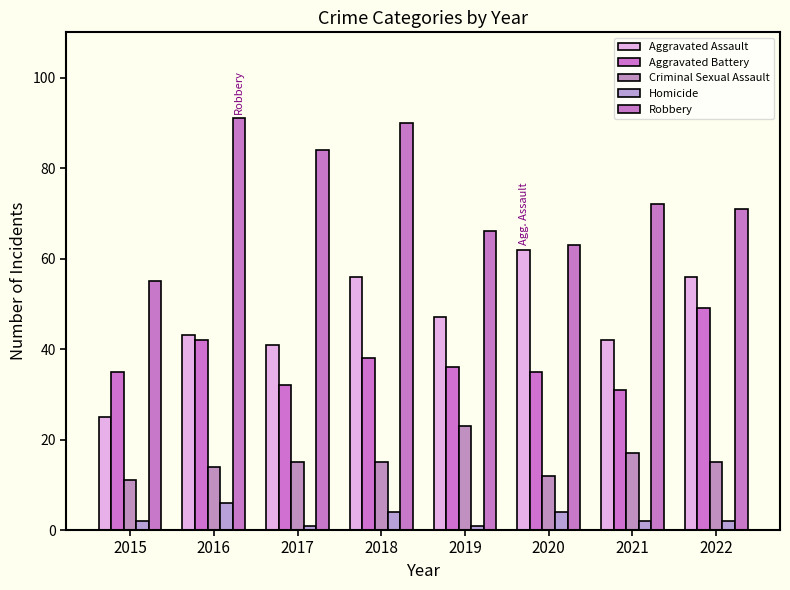

The value of Robbery at 2017 is 119. True or false?

False